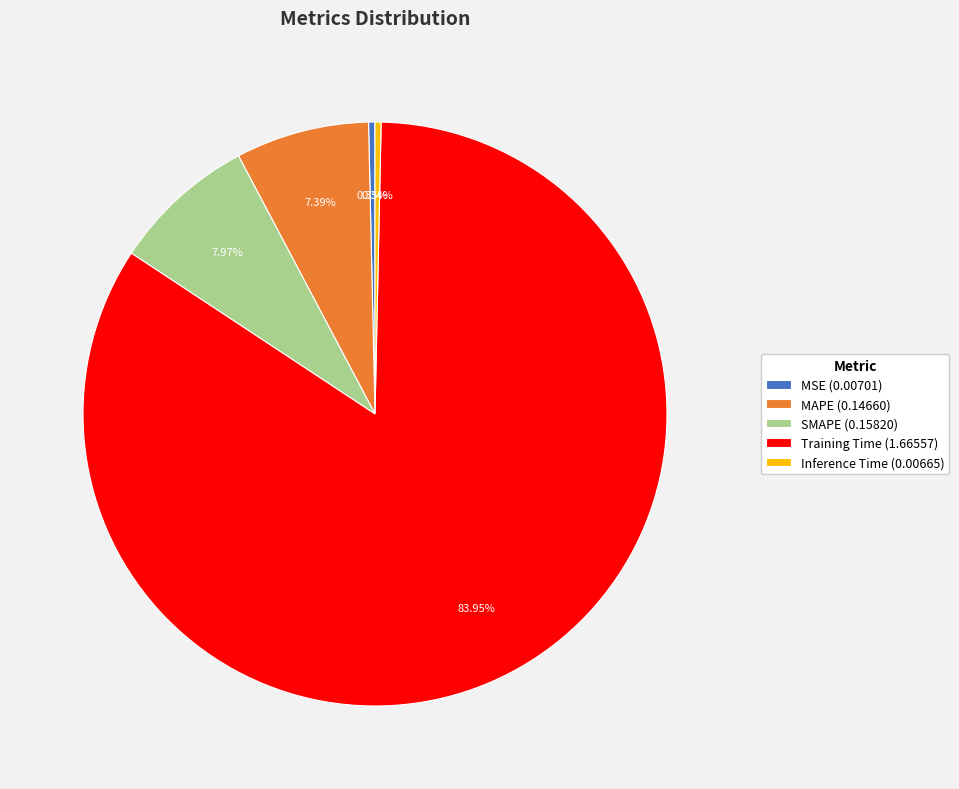

Which category accounts for the majority?

Training Time